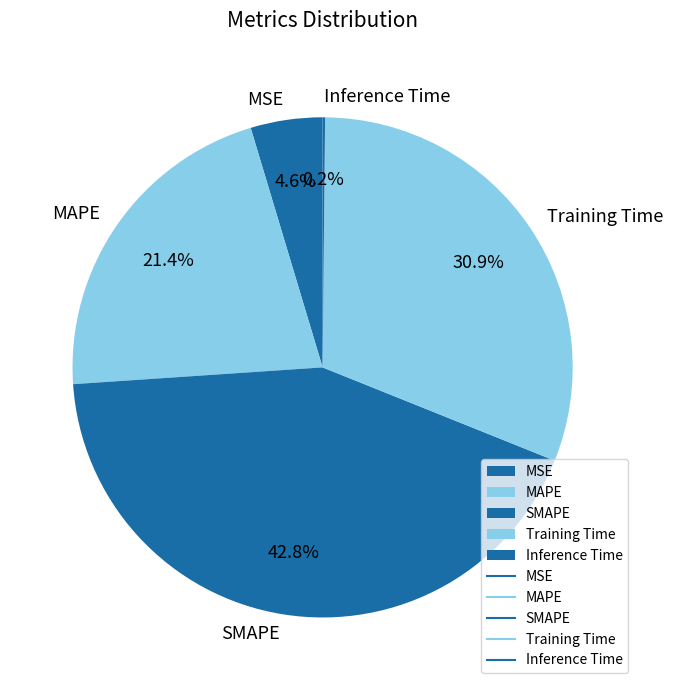

Does Training Time account for over 50% of the chart?

No